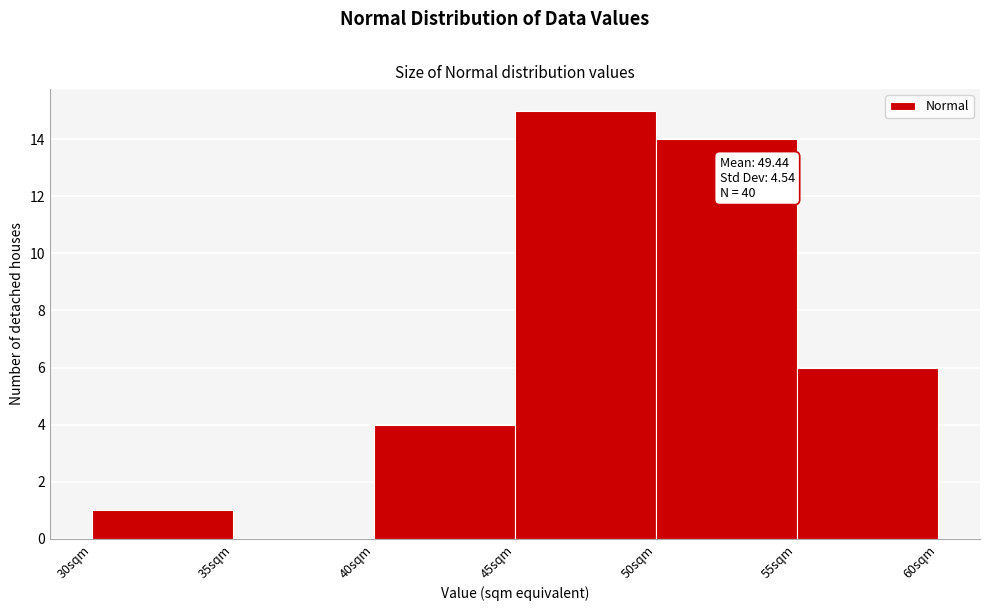

Which range on the x-axis has the tallest bar?

45 to 50